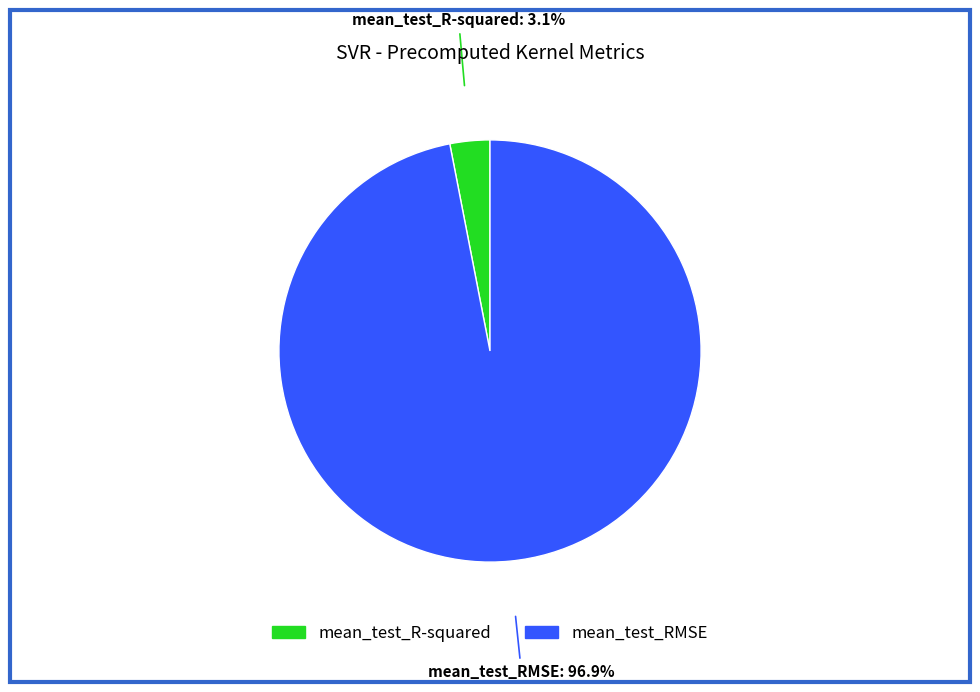

To the nearest percent, what is the difference between the mean_test_R-squared and mean_test_RMSE slice percentages?

94%